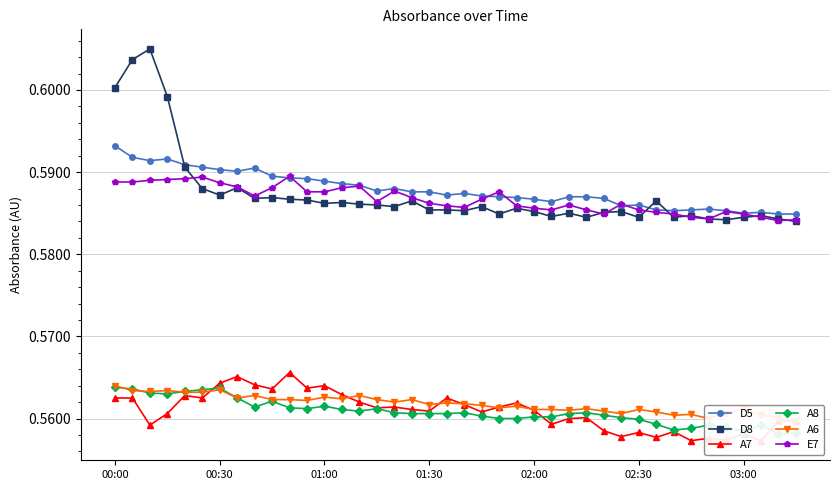

Where is E7 nearest to the value 0?

38